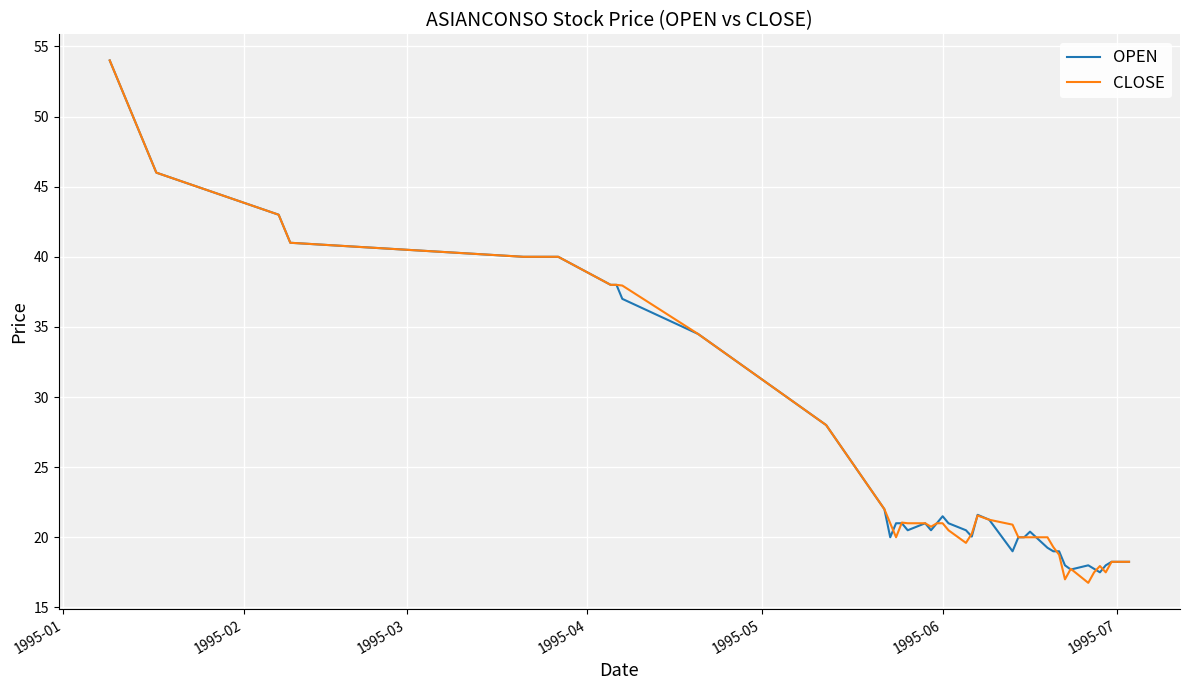

What is the maximum value for CLOSE?

54.0